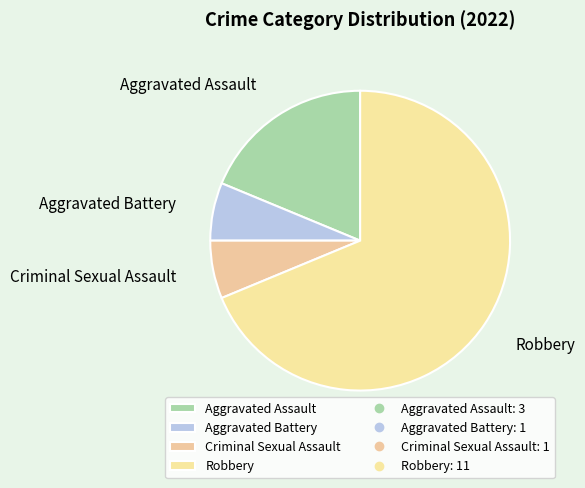

Which category accounts for the majority?

Robbery